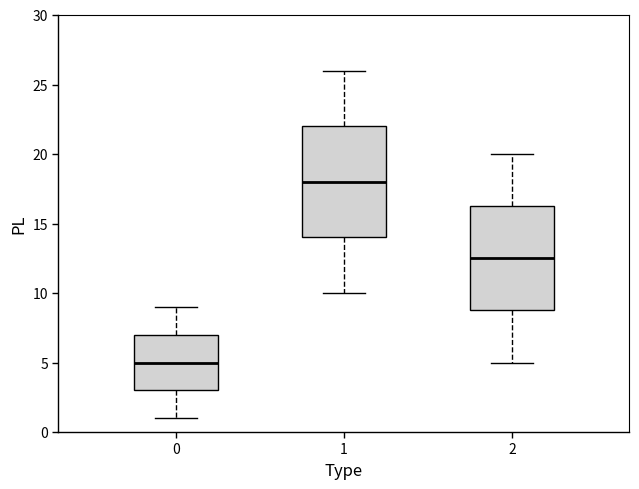

Which box is the tallest, from its lower edge to its upper edge?

1